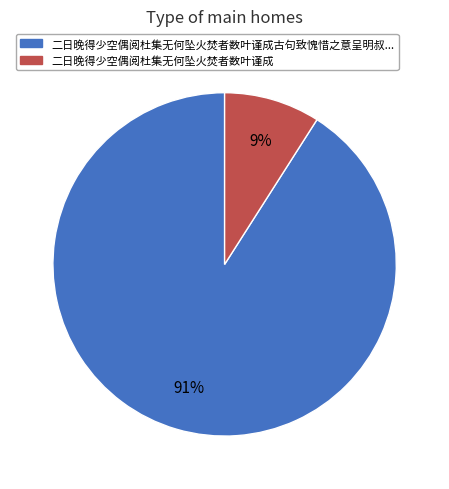

Is there a majority slice in this chart?

Yes